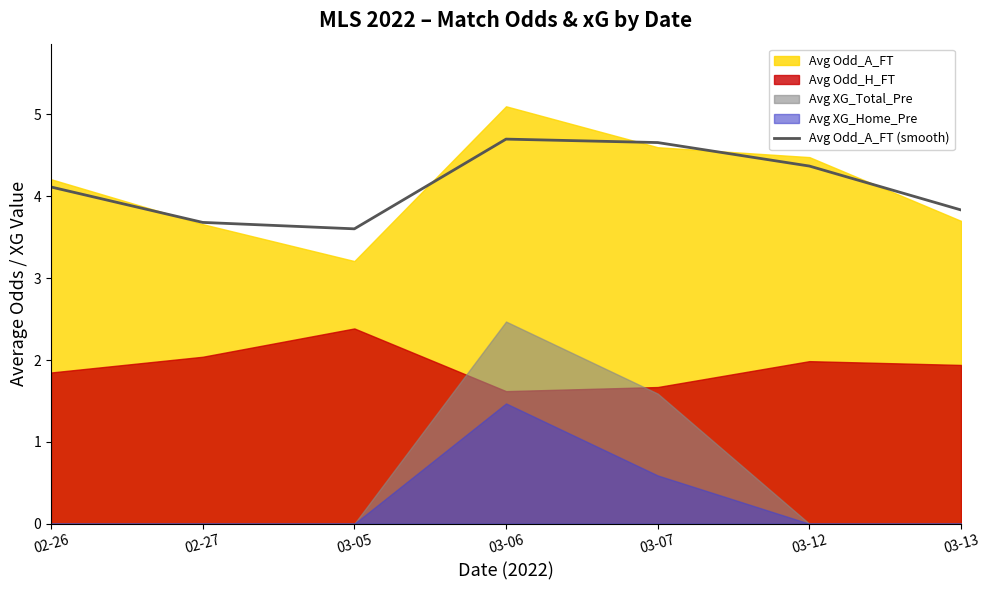

Where is the first local minimum?

03-05